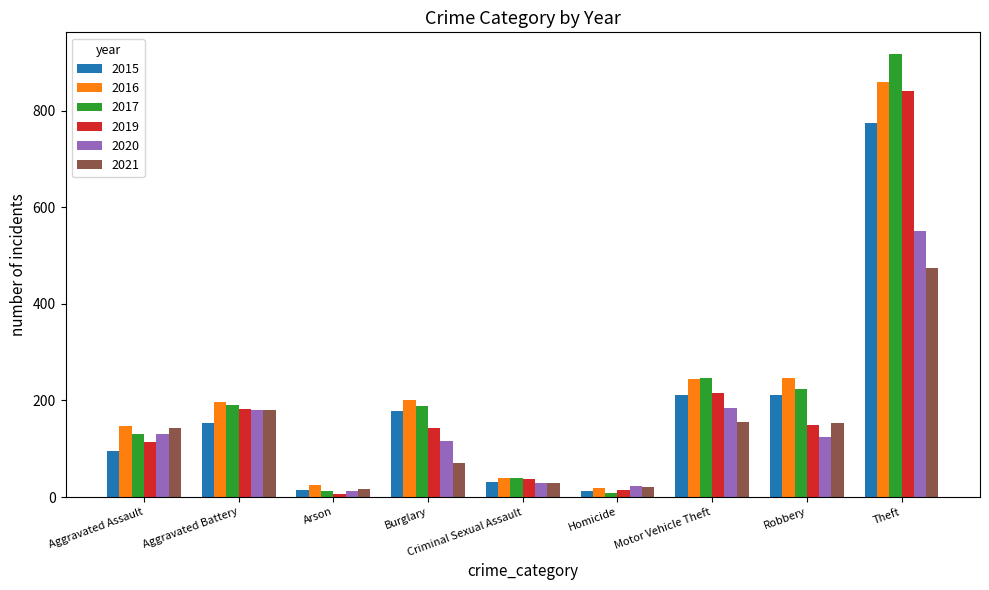

What are all the series names shown in the legend?

2015, 2016, 2017, 2019, 2020, 2021